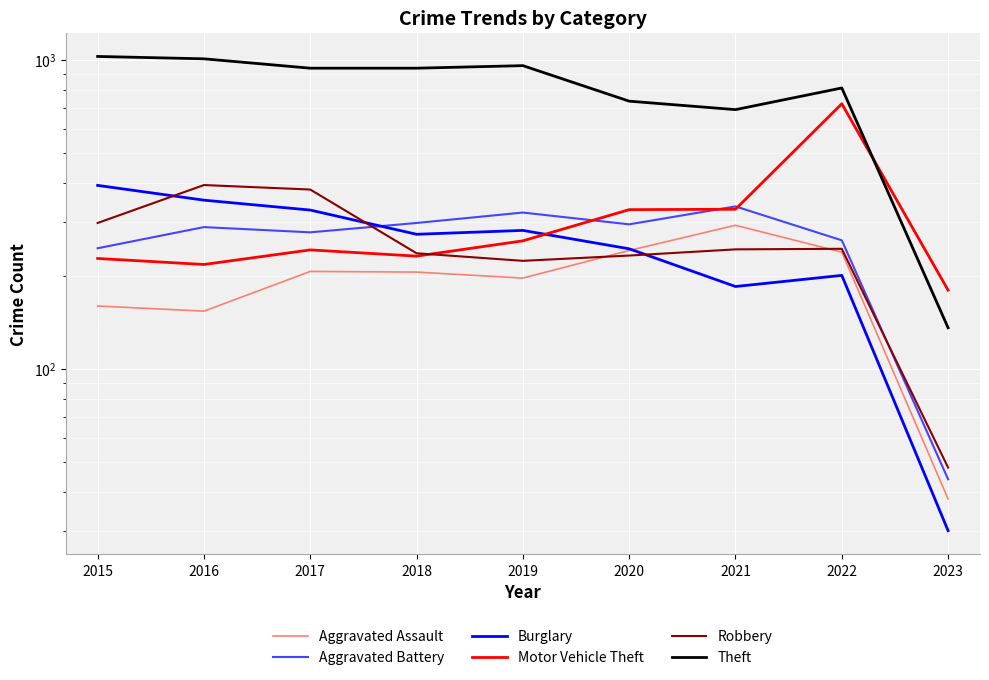

Where does the Aggravated Assault series first go above 206?

2017